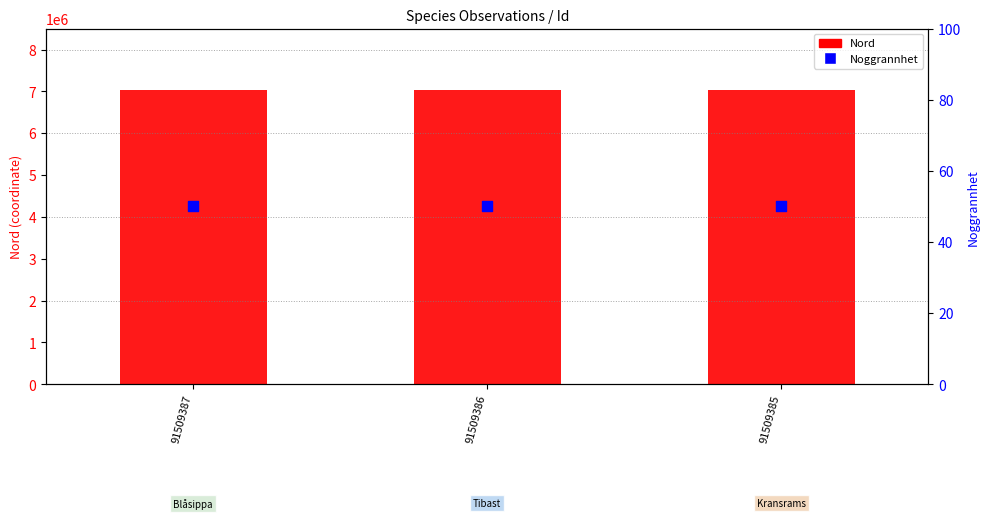

Which series has the largest total across all categories?

Nord